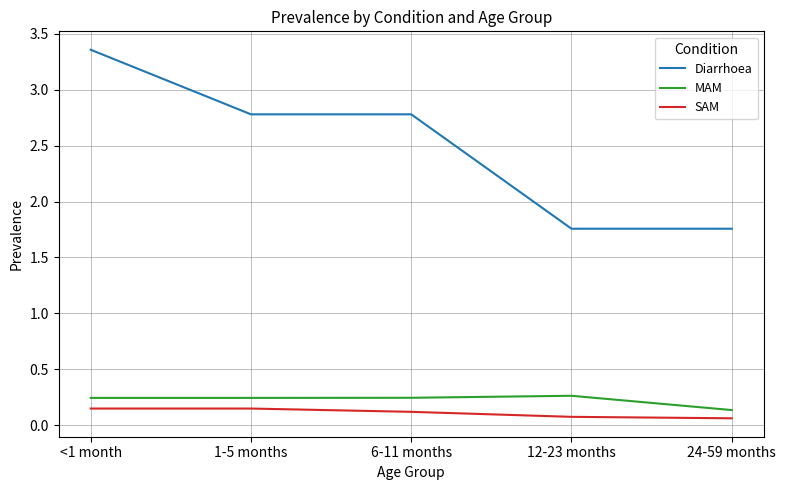

What is the difference between the maximum and minimum values in the Diarrhoea series?

1.6